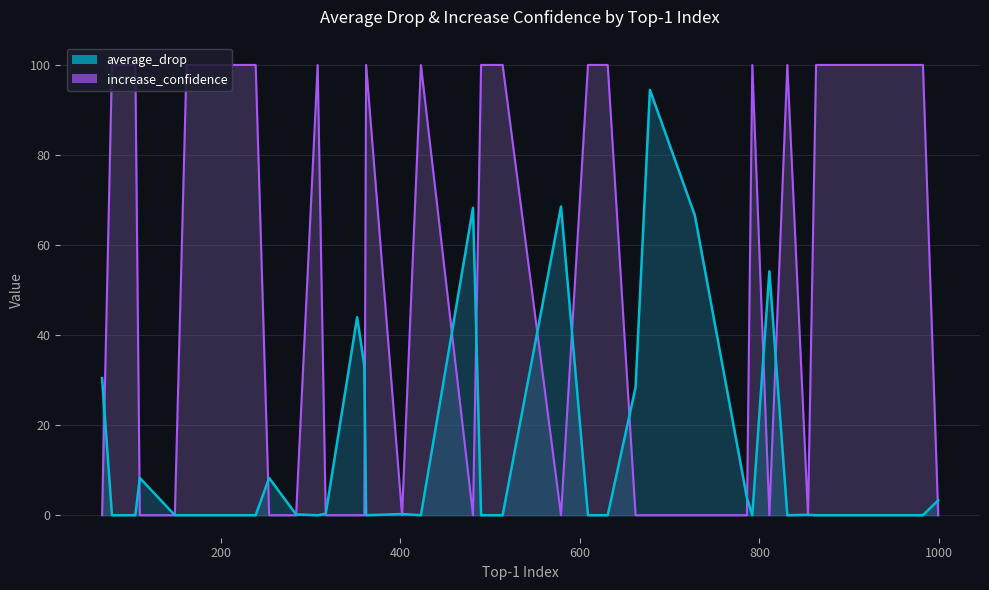

True or false: average_drop has a value of 5.6 at 3.

False